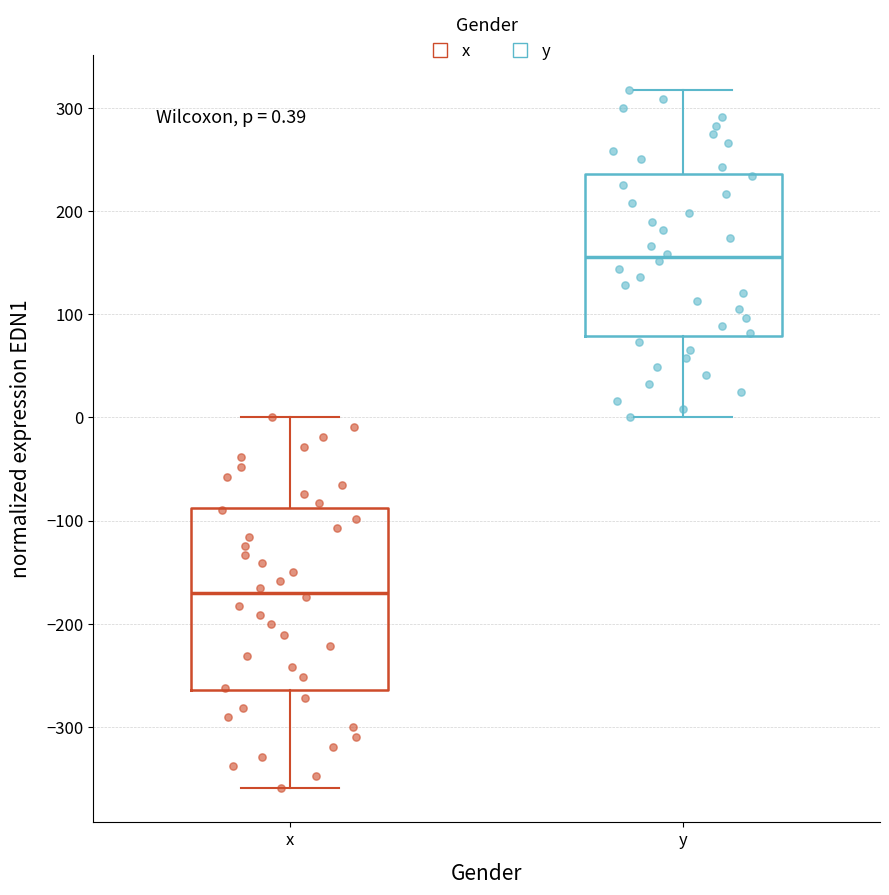

Comparing the boxes themselves (not the whiskers), which one is the tallest?

x